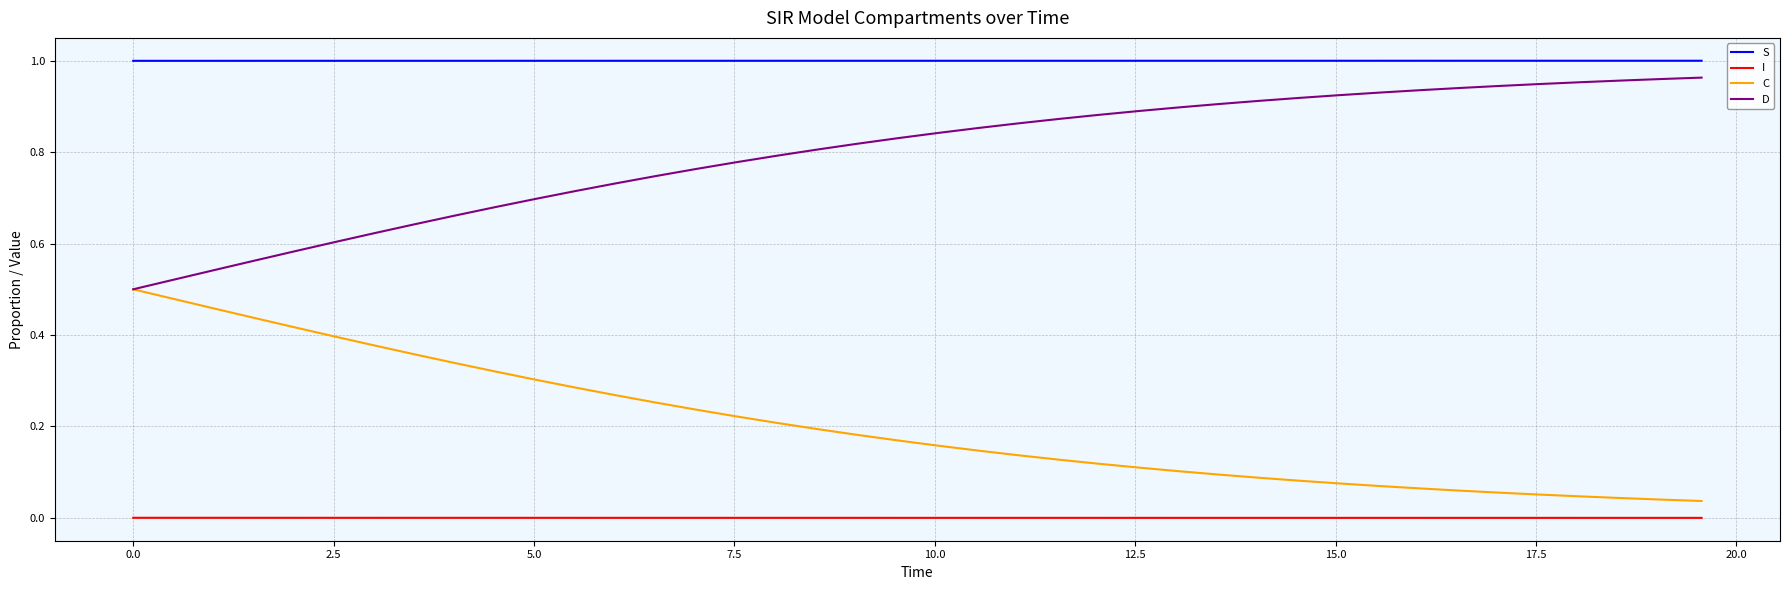

Rank the series by their average value, from highest to lowest.

S, D, C, I